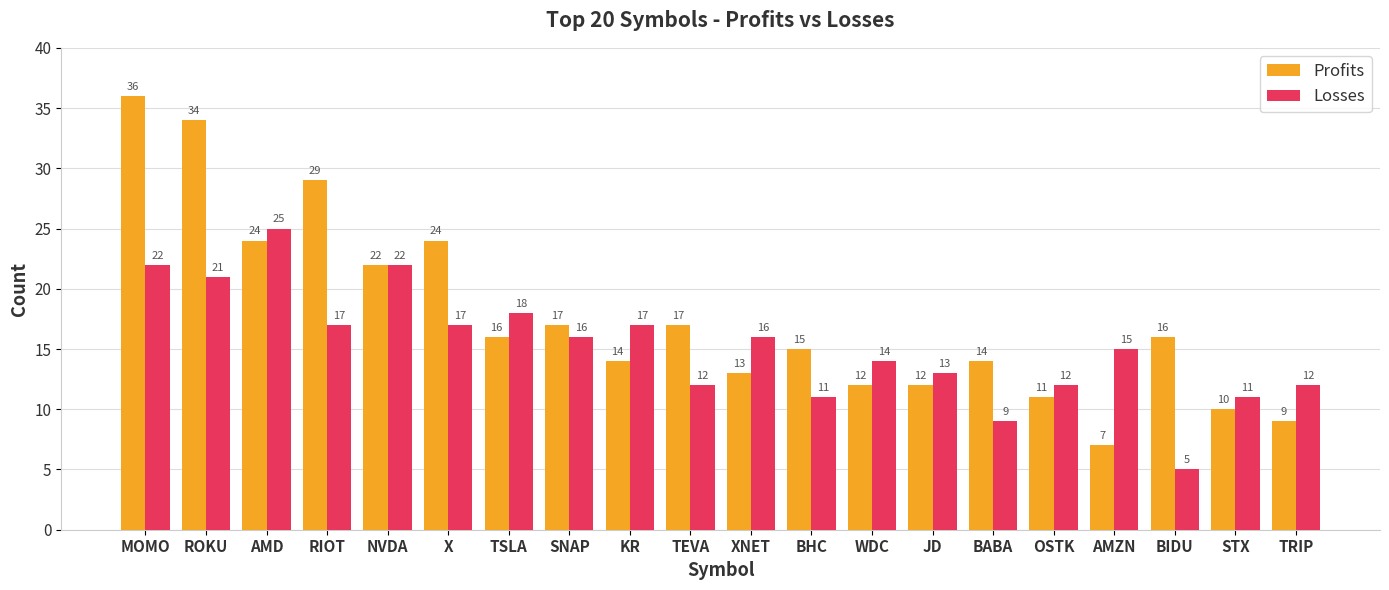

What is the sum of the Profits values at BHC and TEVA?

32